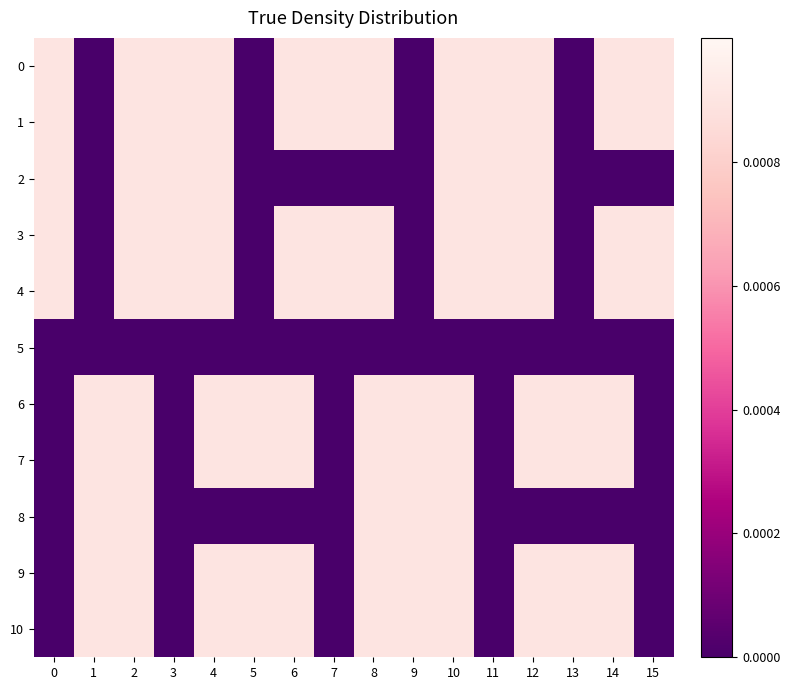

At 9, list the series in order from smallest to largest.

0, 1, 2, 3, 4, 5, 6, 7, 8, 9, 10